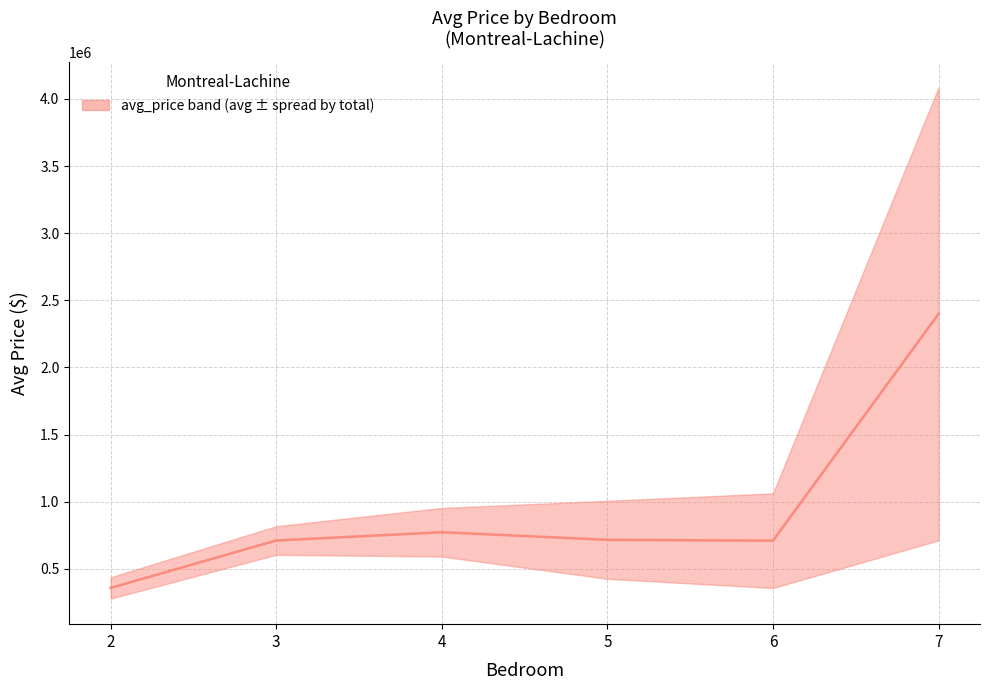

Where is the first local minimum?

6